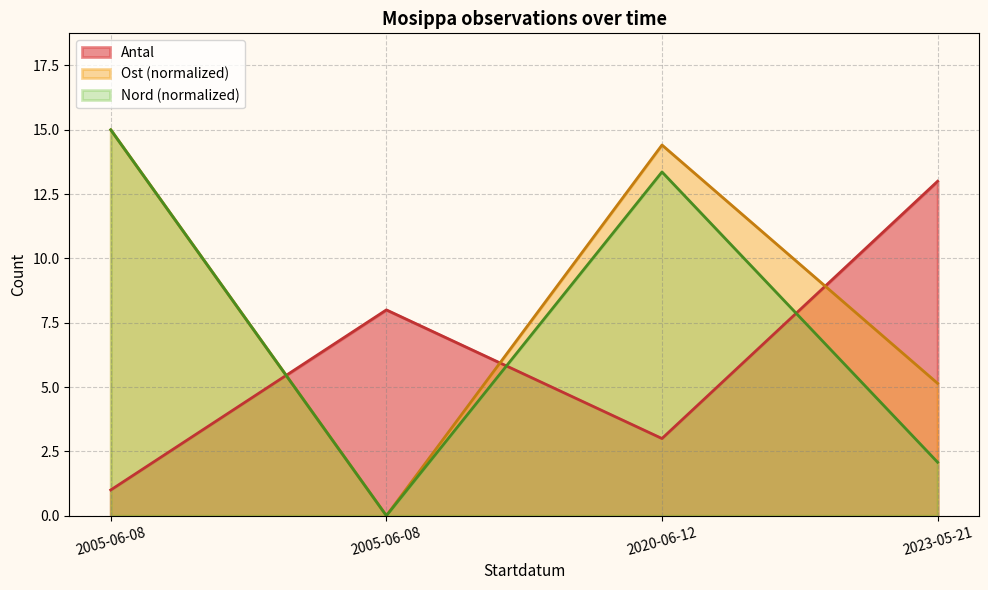

What are all the series names shown in the legend?

Antal, Ost (normalized), Nord (normalized)